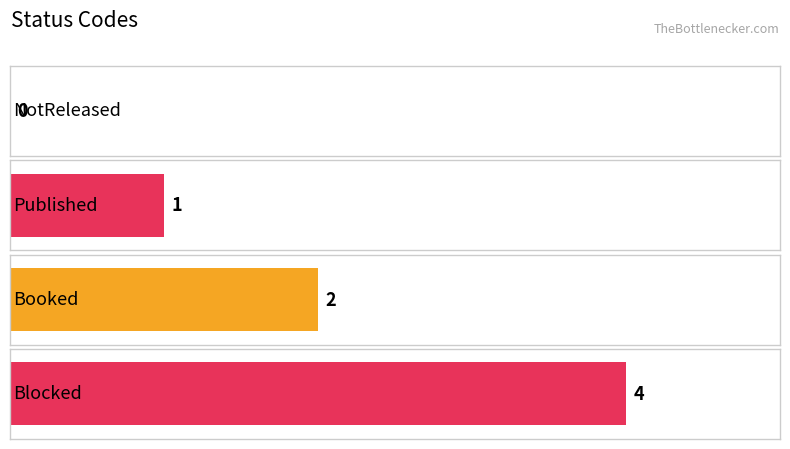

What is the difference between the maximum and minimum values?

4